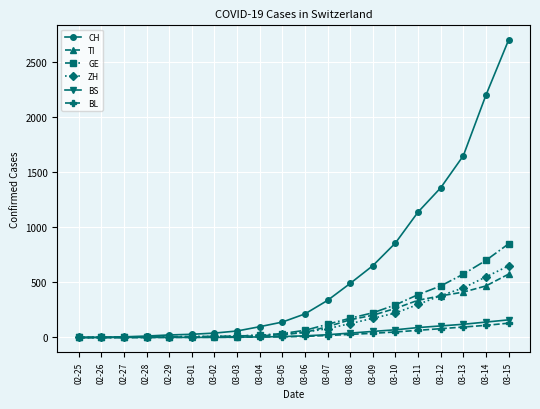

Which series has the largest range (max minus min)?

CH